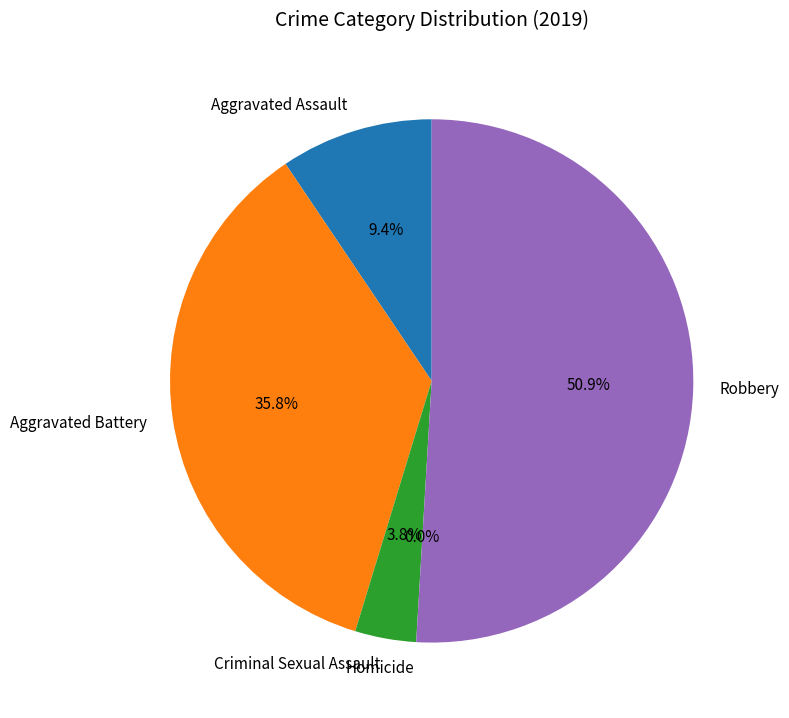

Rank the categories by value from lowest to highest.

Homicide, Criminal Sexual Assault, Aggravated Assault, Aggravated Battery, Robbery